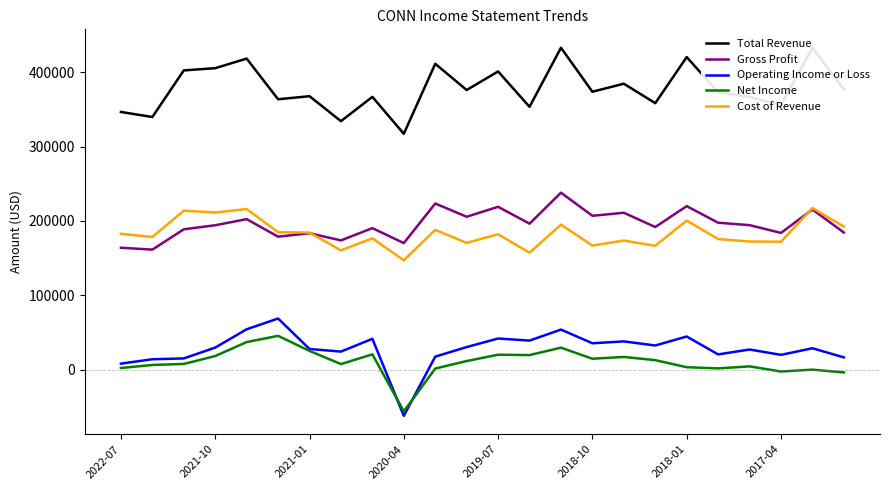

How many lines are shown in the chart?

5